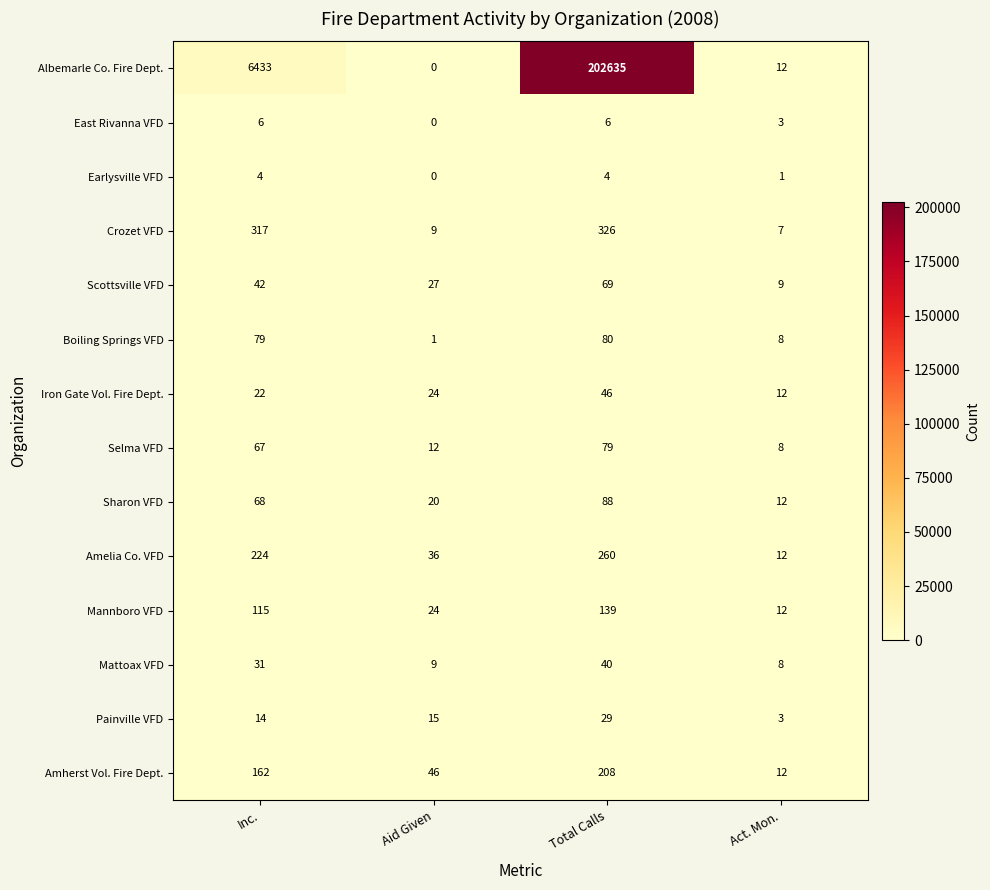

What is the difference between the maximum and minimum values in the Amherst Vol. Fire Dept. series?

196